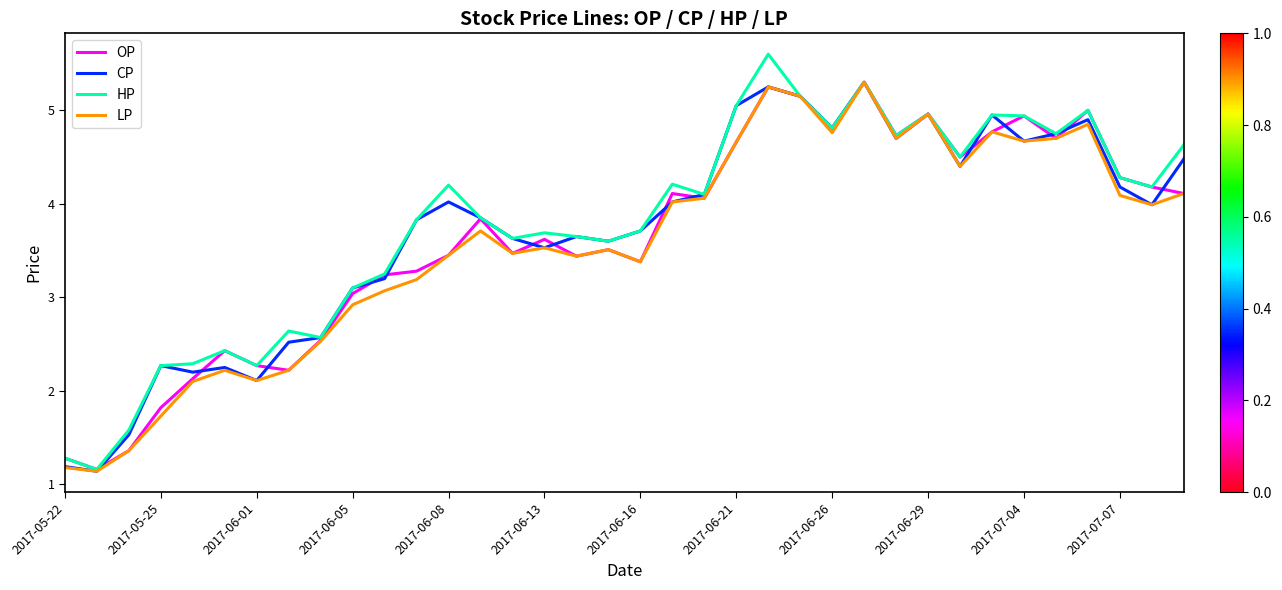

Which series has the widest spread of values?

HP